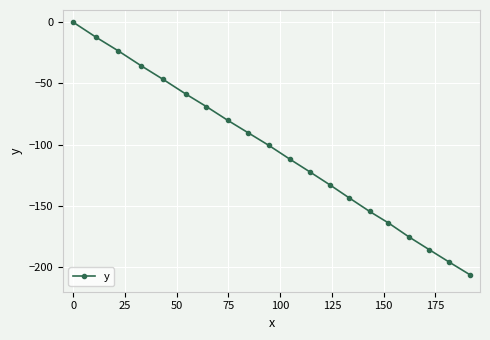

True or false: there are more than 1 points higher than both neighbors.

False